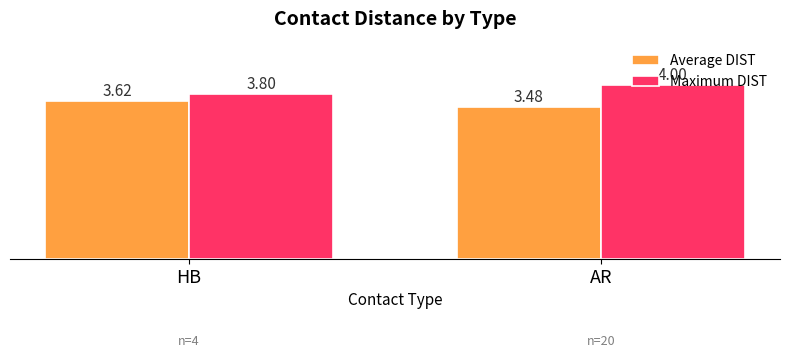

Which label corresponds to the smallest value in the chart?

AR